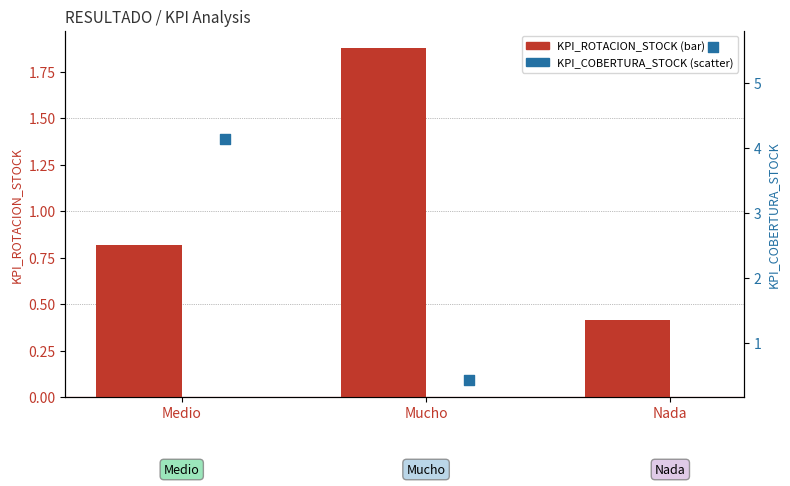

Which series reaches the minimum Y coordinate?

KPI_ROTACION_STOCK